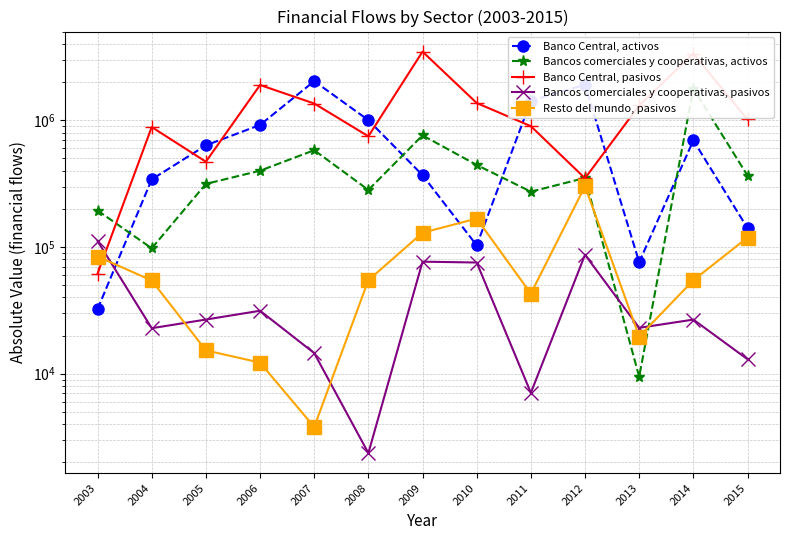

Which series has the widest spread of values?

Banco Central, pasivos